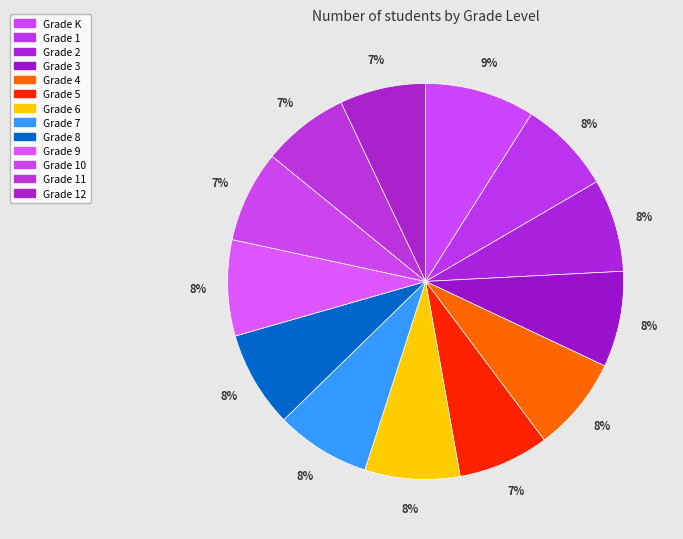

Does Grade 9 account for over 50% of the chart?

No